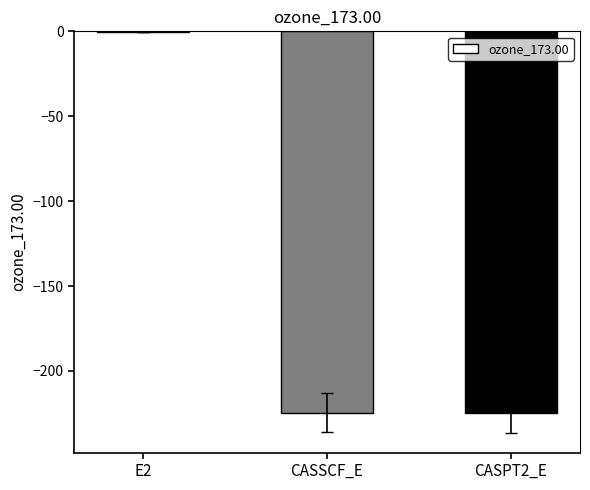

What is the change in value from CASSCF_E to CASPT2_E?

-0.5